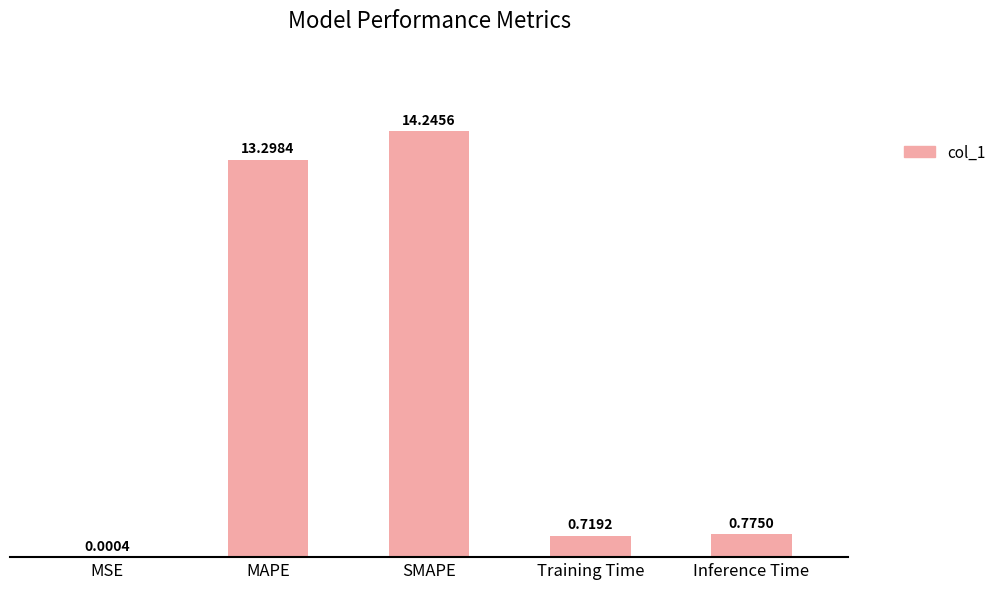

What is the change in value from MSE to Training Time?

+0.7